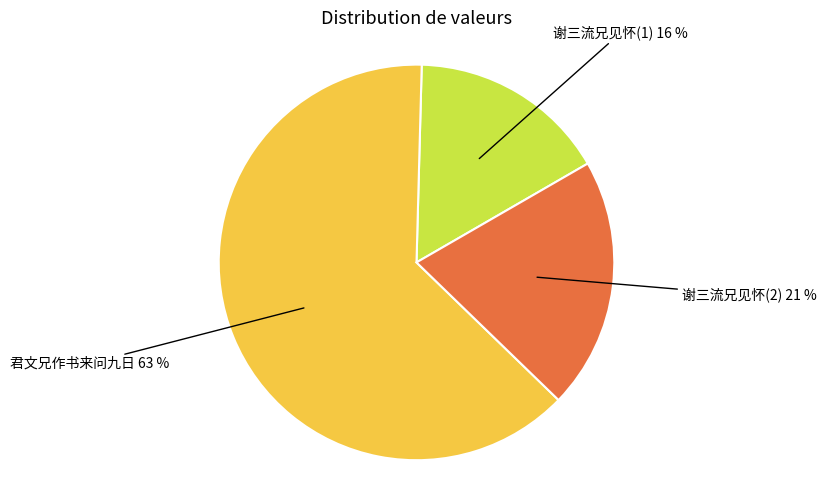

How many segments does this pie chart have?

3